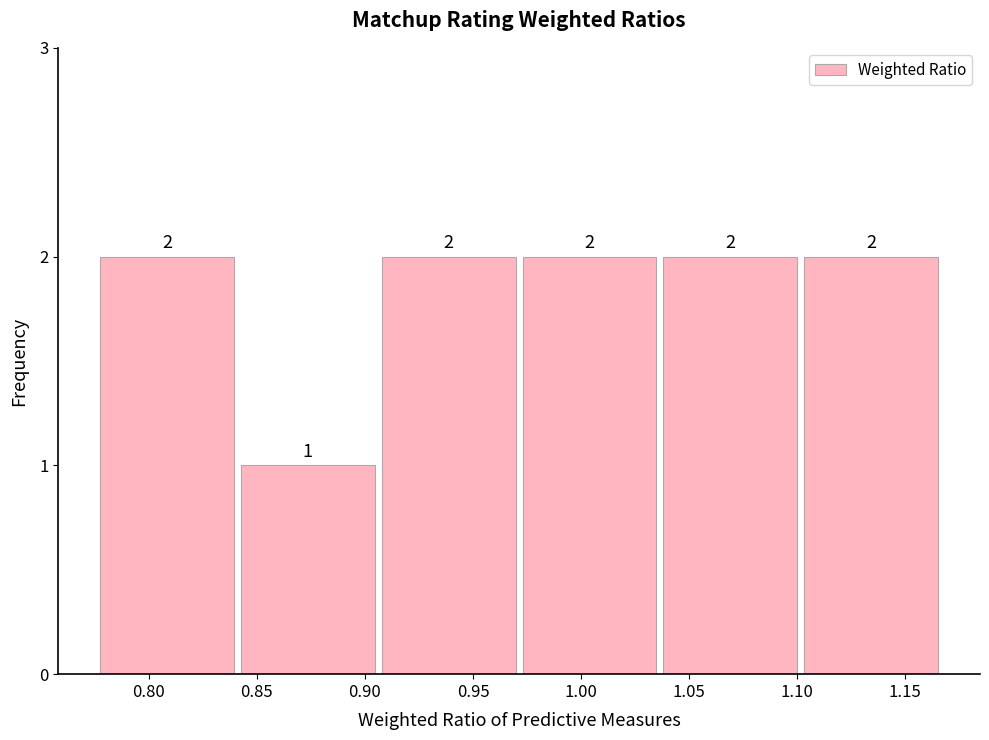

Reading left to right, transcribe this chart: for each bar, give the range it covers on the x-axis and its height. The bar edges are not printed on the chart, so give them approximately, as read against the axis.

0.775 to 0.840: 2
0.840 to 0.905: 1
0.905 to 0.970: 2
0.970 to 1.035: 2
1.035 to 1.100: 2
1.100 to 1.165: 2